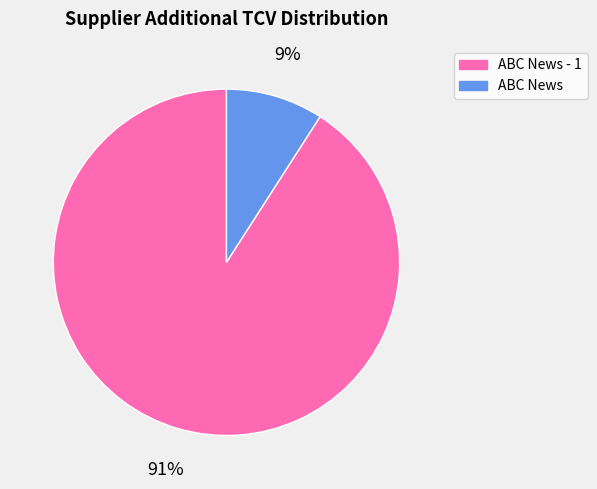

Combined, do ABC News and ABC News - 1 account for over 50%?

Yes